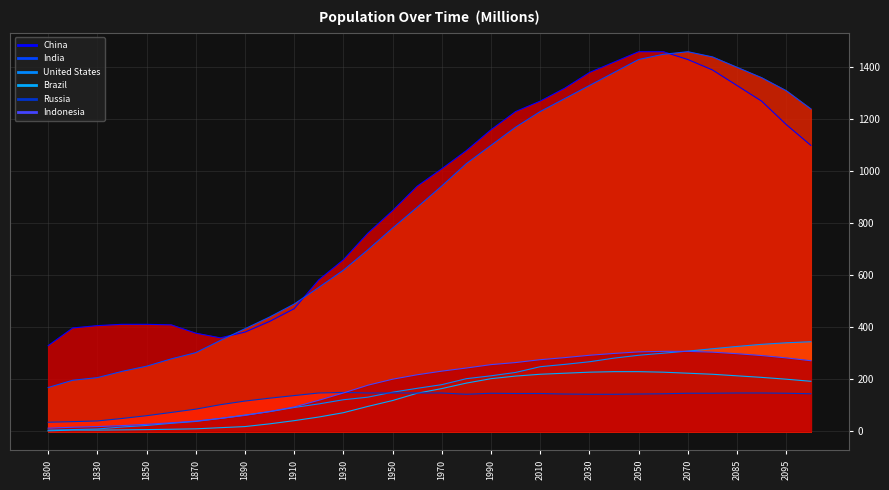

What is the spread (max minus min) of values at 1840?

405.8